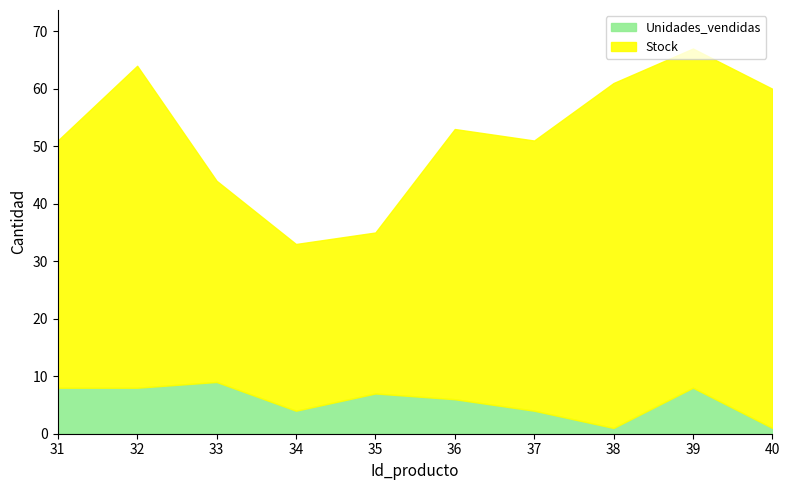

Where does the Stock series first go above 47?

32